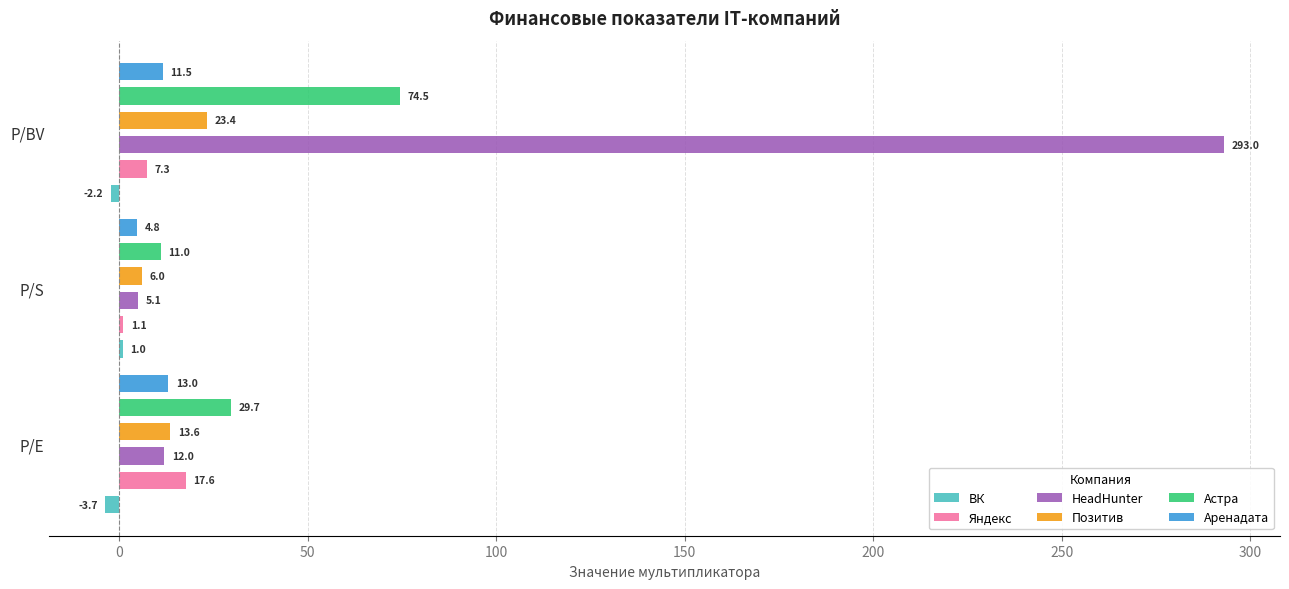

Rank the series at P/E from lowest to highest value.

ВК, HeadHunter, Аренадата, Позитив, Яндекс, Астра